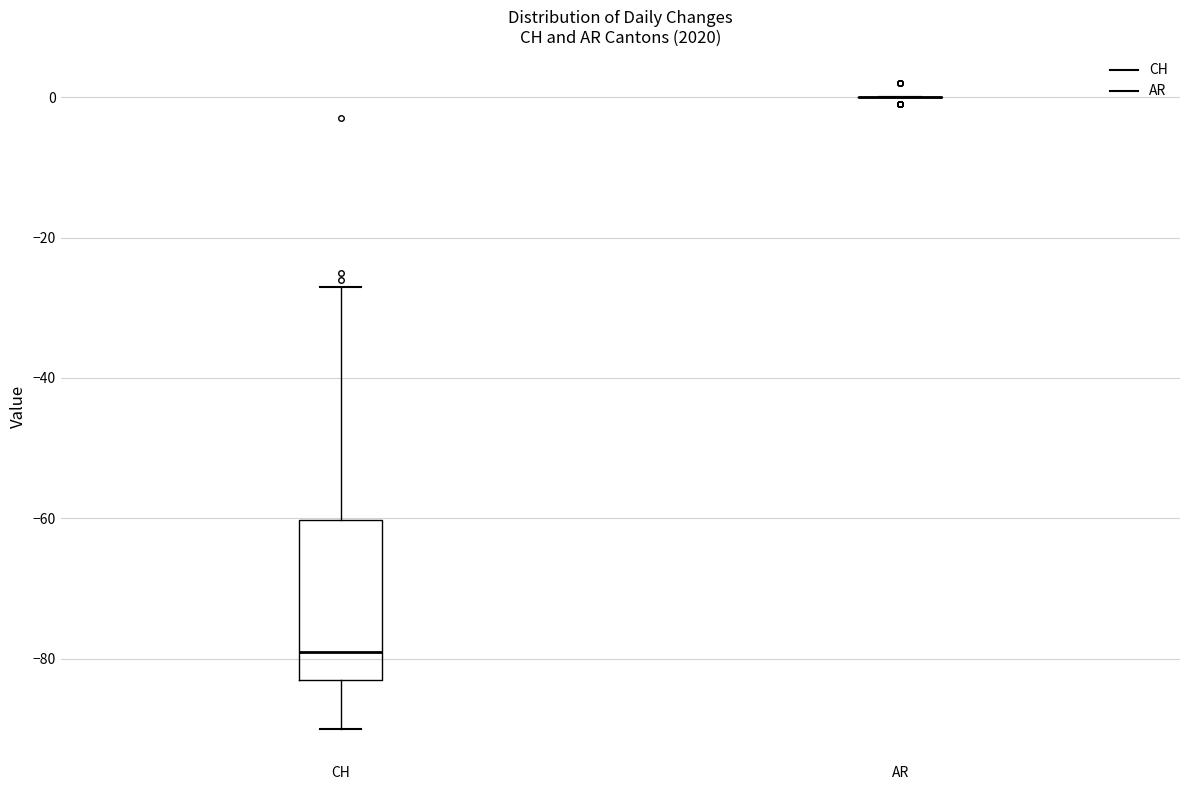

Reading left to right, read every box against the y-axis: the position of its median line, the range the box covers, and the ends of its whiskers. The values are not printed on the chart, so give them approximately, as read against the axis.

CH: median -78, box -82 to -60, whiskers -90 to -26
AR: box collapsed to a line at 0, whiskers 0 to 0